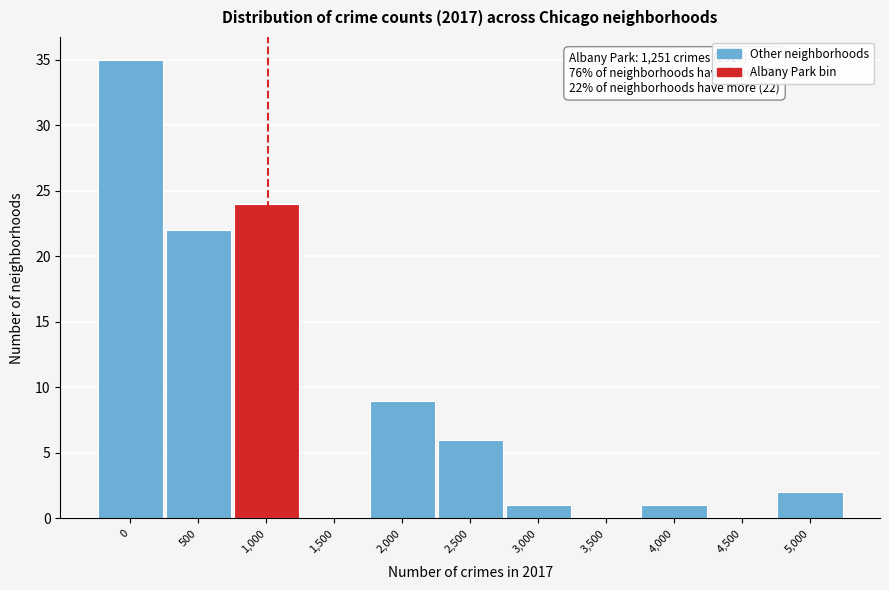

Reading right to left, extract all data points from this chart.

5,000=2	4,500=0	4,000=1	3,500=0	3,000=1	2,500=6	2,000=9	1,500=0	1,000=24	500=22	0=35